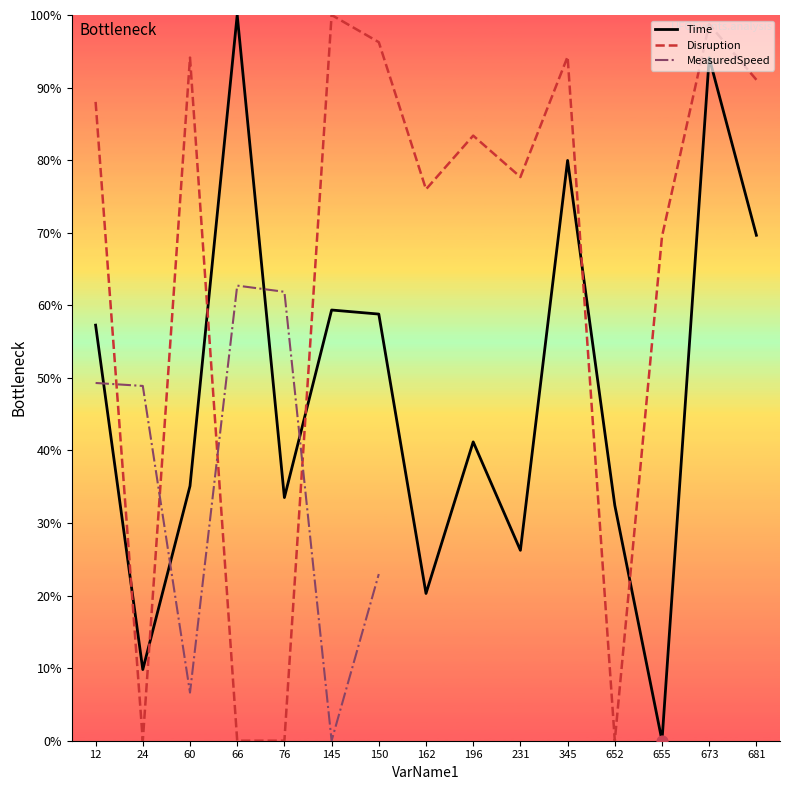

Which series reaches the maximum Y coordinate?

Time